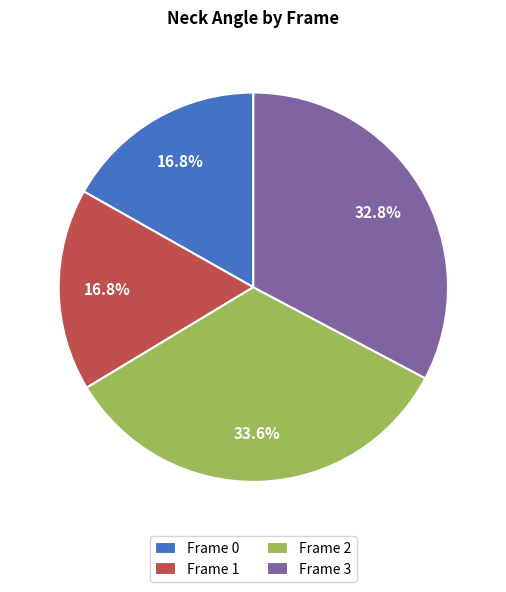

Is it true that Frame 1 is 17% of the pie?

True